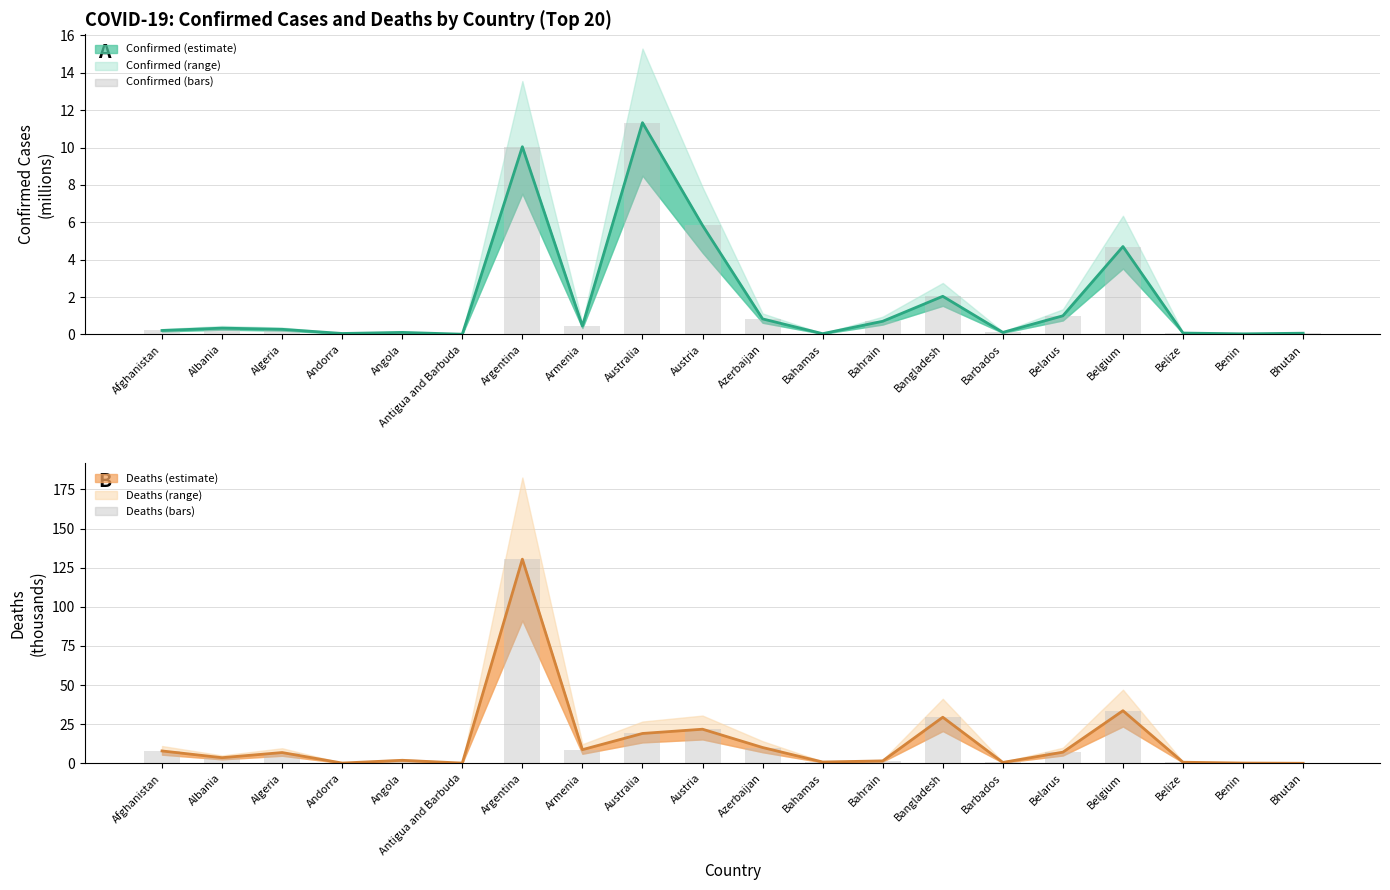

The Confirmed (bars) series shows 6.9 at Belgium. True or false?

False